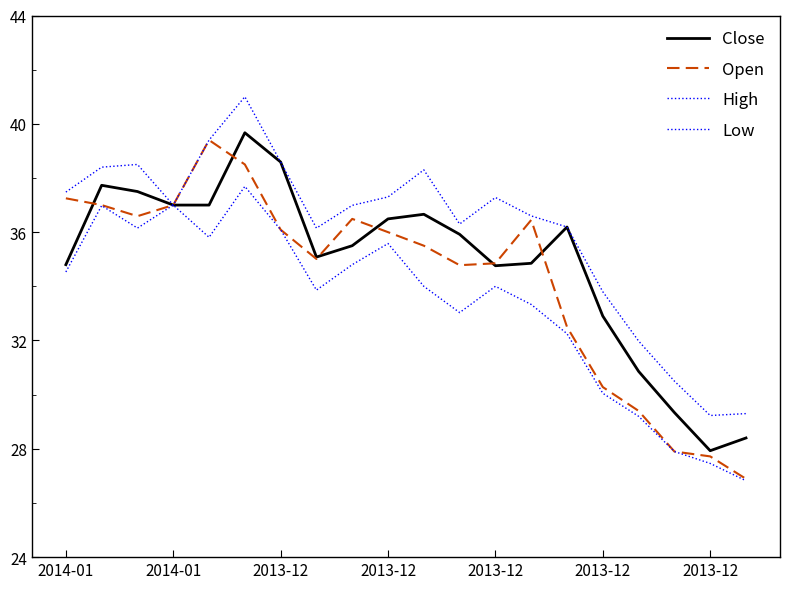

Reading left to right, extract all data points from this chart.

Close: 34.8	37.7	37.5	37.0	37.0	39.7	38.6	35.1	35.5	36.5	36.7	35.9	34.8	34.9	36.2	32.9	30.9	29.3	27.9	28.4
Open: 37.2	37.0	36.6	37.0	39.4	38.5	36.1	35.0	36.5	36.0	35.5	34.8	34.9	36.5	32.5	30.3	29.4	27.9	27.7	26.9
High: 37.5	38.4	38.5	37.0	39.4	41.0	38.6	36.1	37.0	37.3	38.3	36.3	37.3	36.6	36.2	33.8	32.0	30.5	29.2	29.3
Low: 34.5	37.0	36.1	37.0	35.8	37.7	36.1	33.9	34.8	35.6	34.0	33.0	34.0	33.3	32.2	30.1	29.2	27.9	27.5	26.8